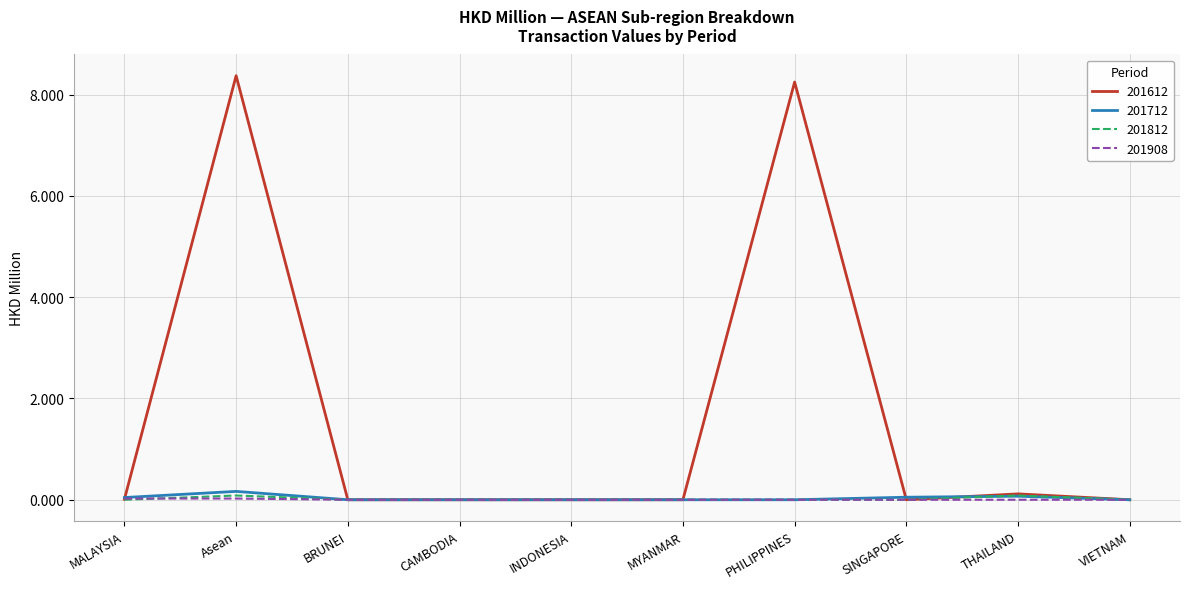

Does the chart have visible grid lines?

Yes